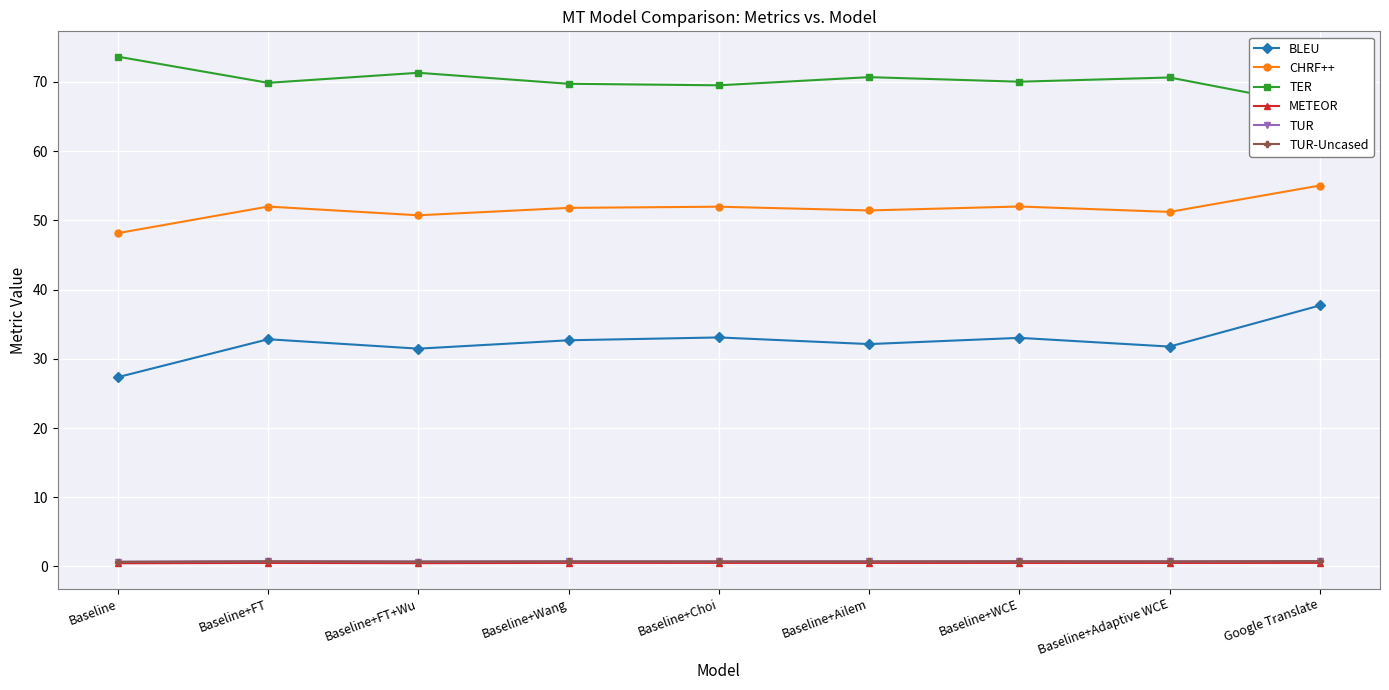

At Baseline+FT, list the series in order from smallest to largest.

METEOR, TUR, TUR-Uncased, BLEU, CHRF++, TER